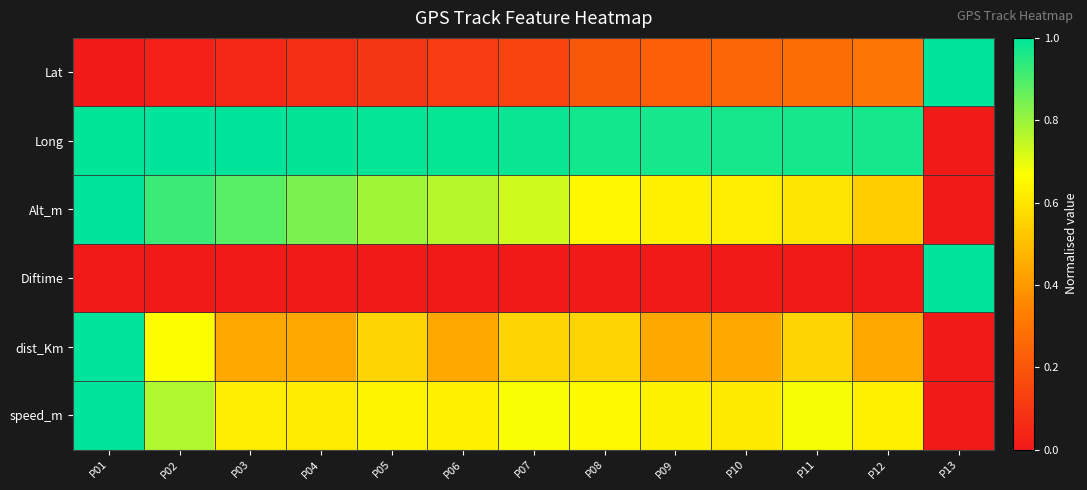

At which category is the sum across all series the highest?

P01